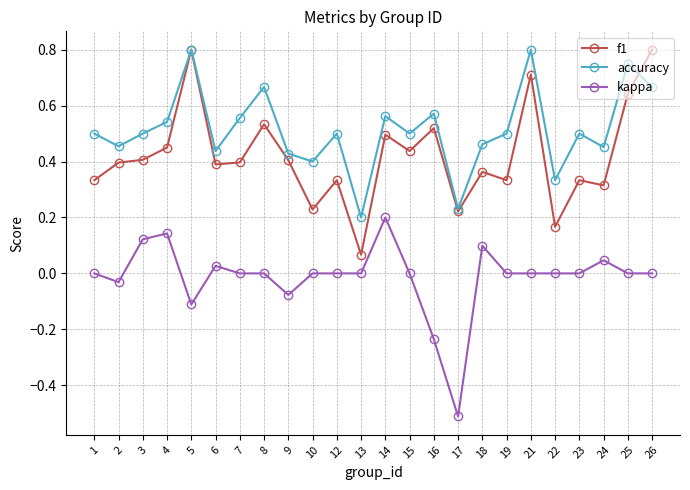

At 21, list the series in order from smallest to largest.

kappa, f1, accuracy